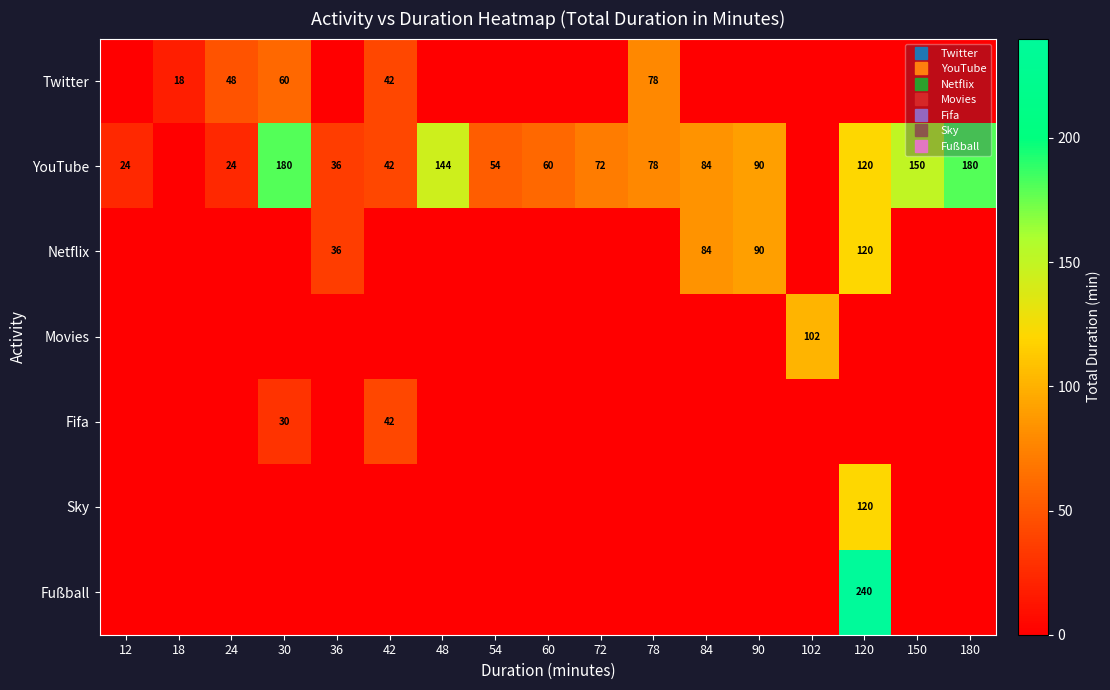

Which has a higher value, 150 or 78?

78